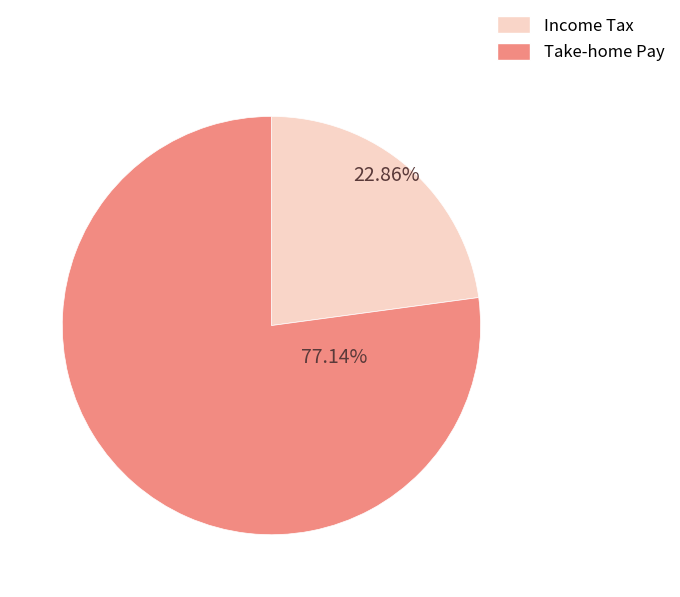

Which slice is the smallest?

Income Tax